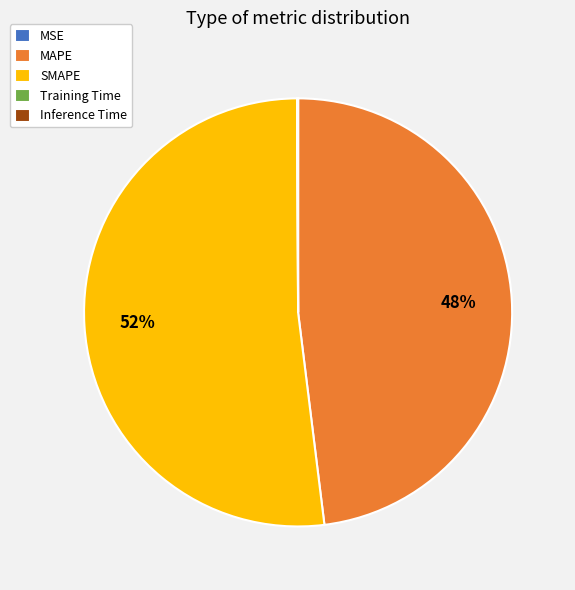

True or false: MAPE accounts for 48% of the total.

True